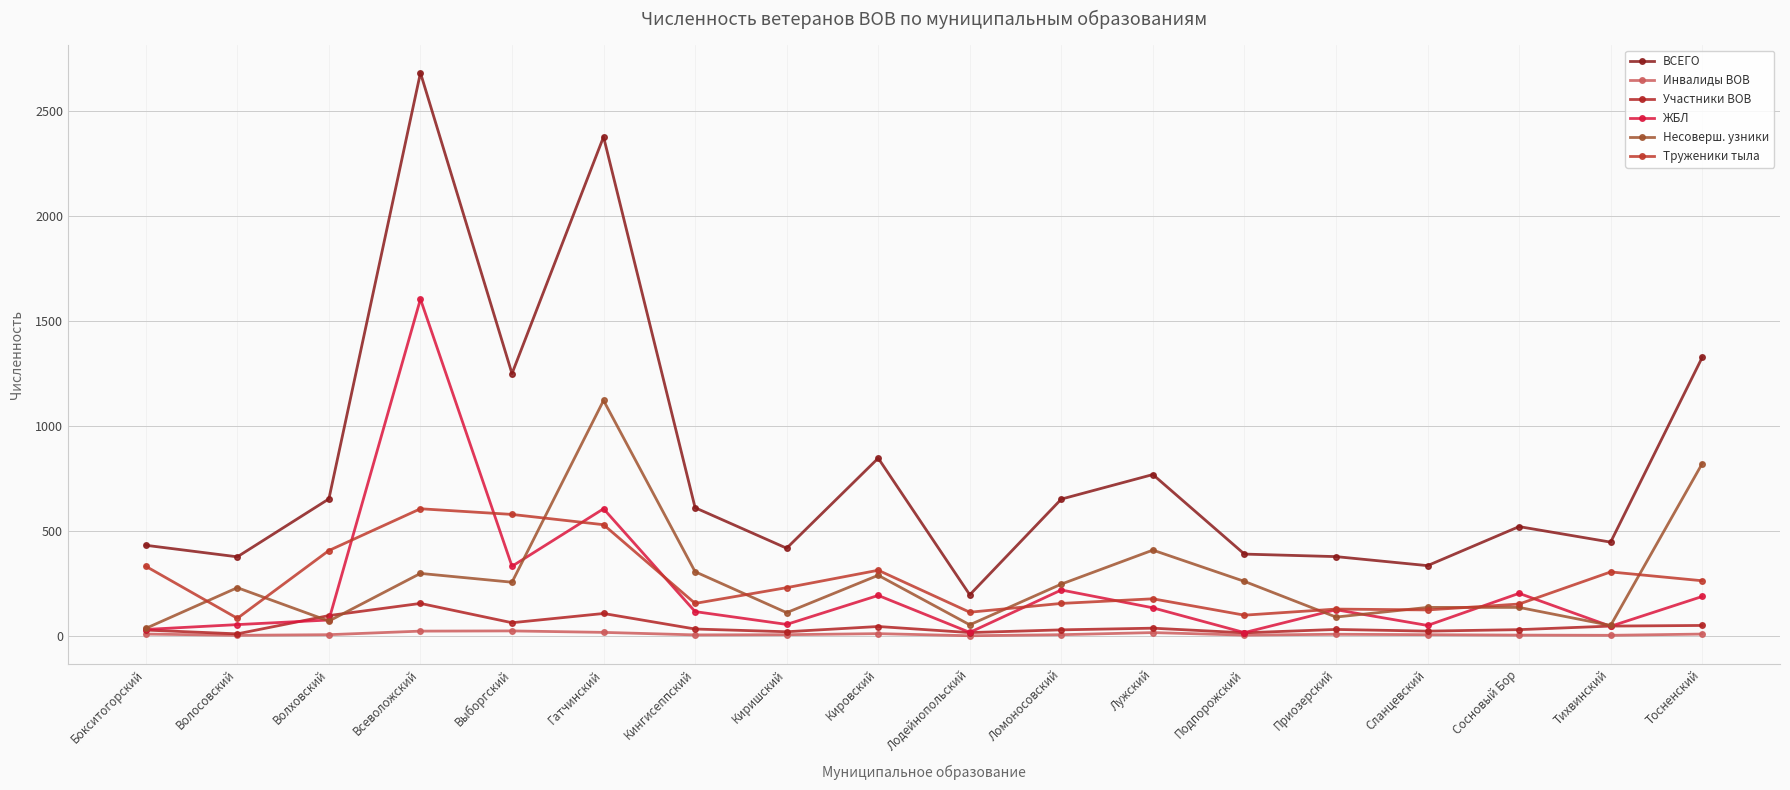

What is the total value across all series at Кингисеппский?

1220